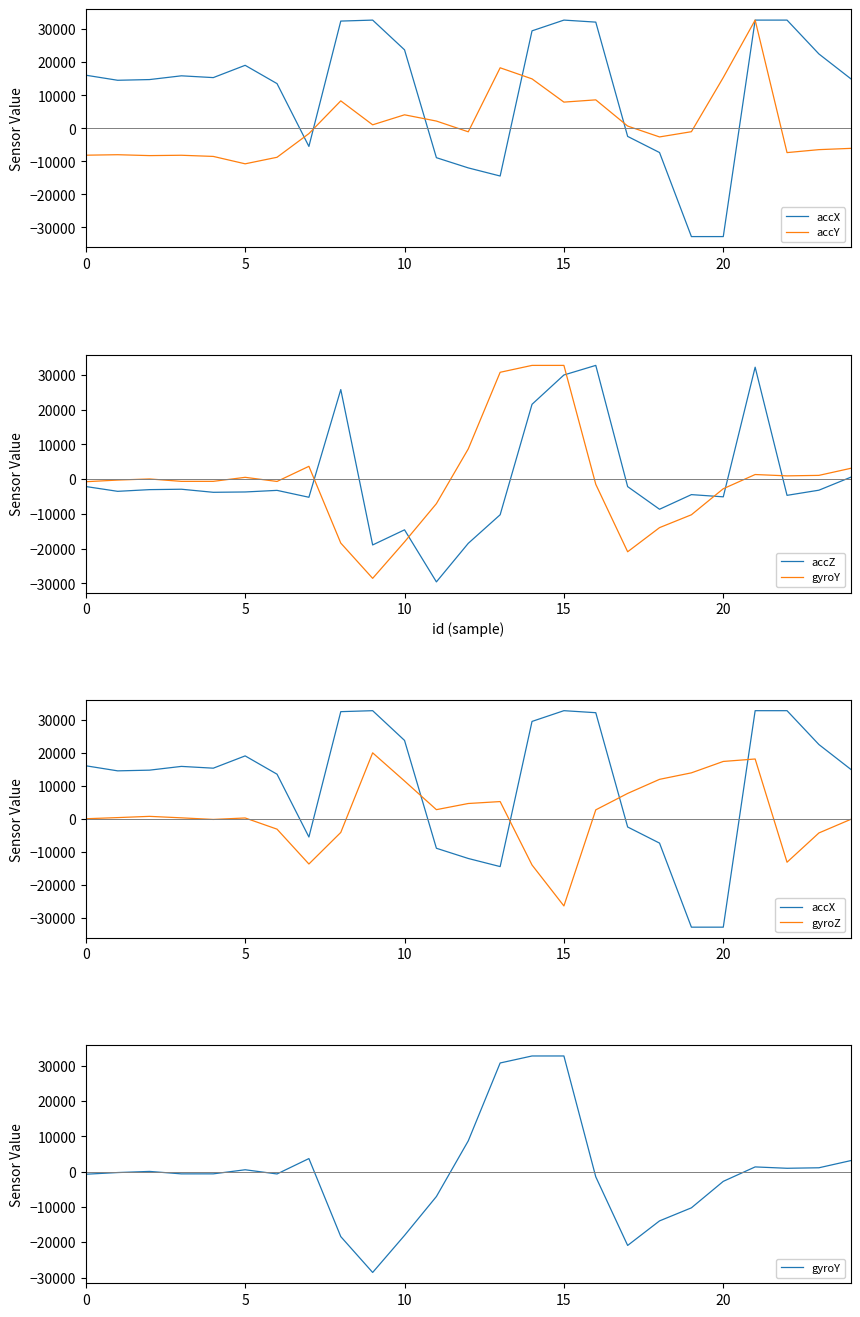

List the series in order of their peak value, lowest first.

gyroZ, accX, accY, accZ, gyroY